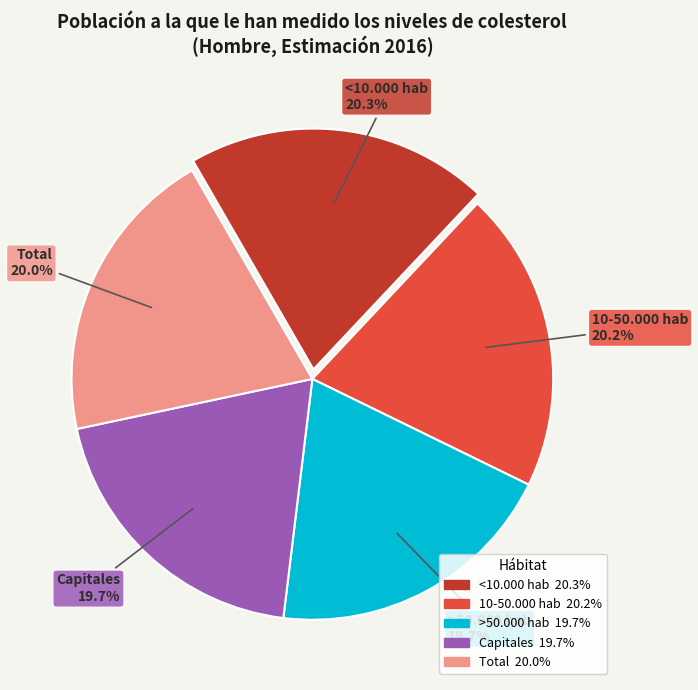

Between <10.000 hab and Capitales, which is larger?

<10.000 hab